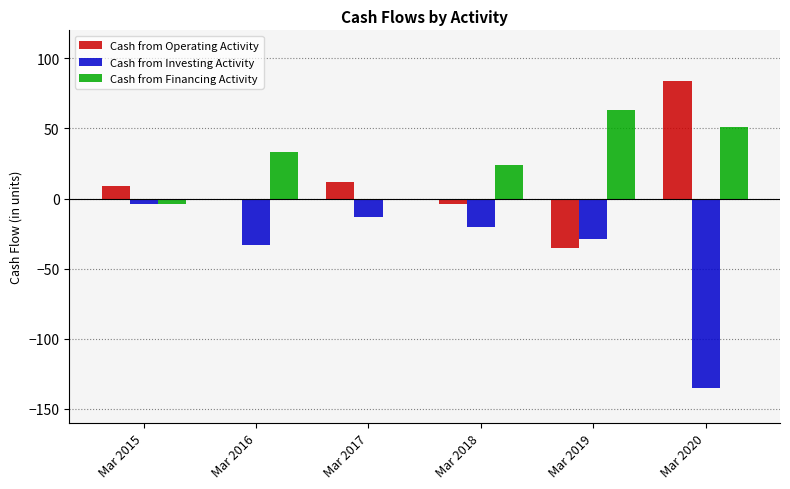

How many data points in Cash from Investing Activity are above -20?

2